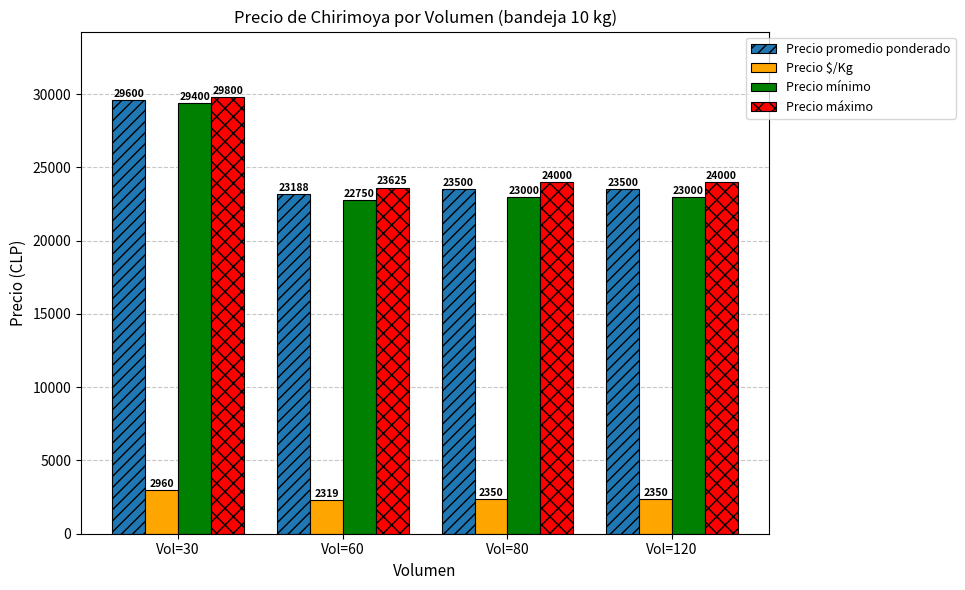

What is the sum of all Precio promedio ponderado values?

99788